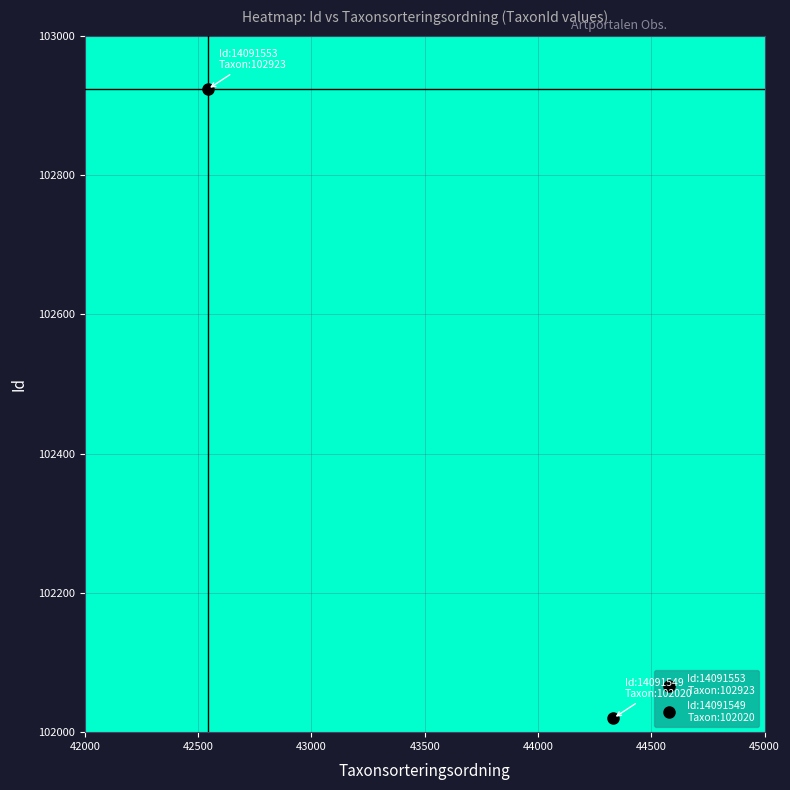

True or false: 14091549 has a value of 102020 at TaxonId.

True